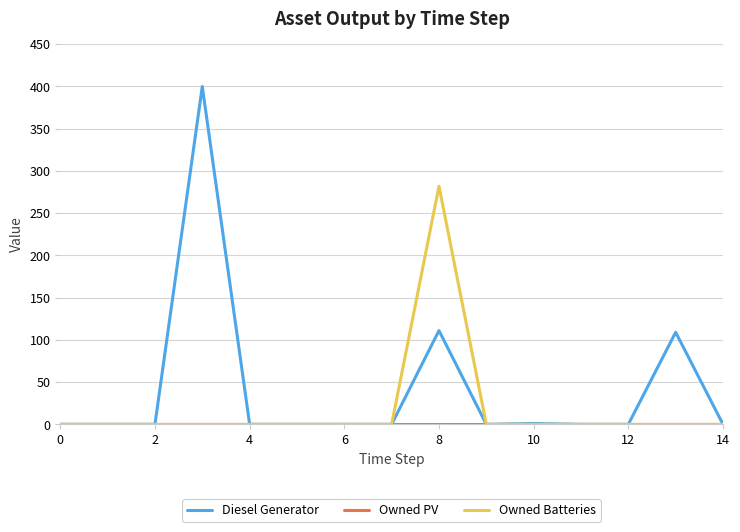

What is the greatest value displayed?

400